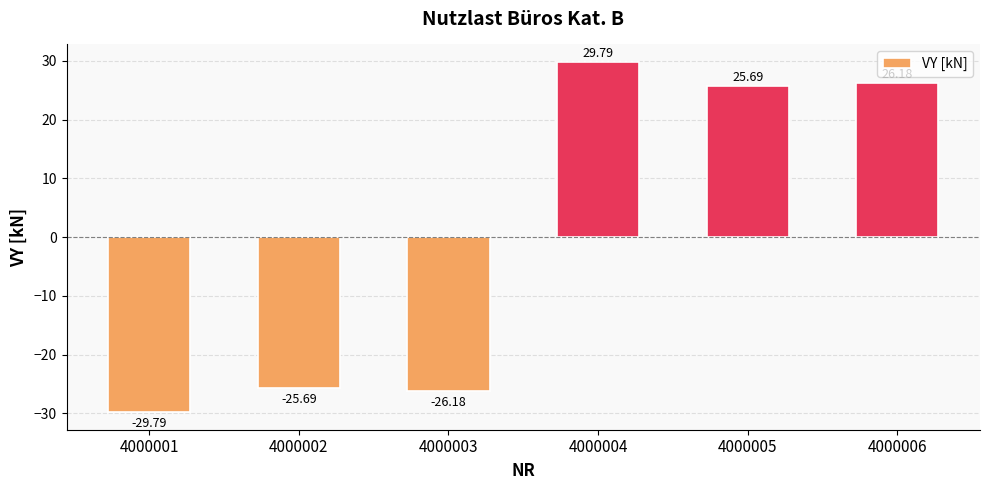

List the labels in order of value, smallest first.

4000001, 4000003, 4000002, 4000005, 4000006, 4000004